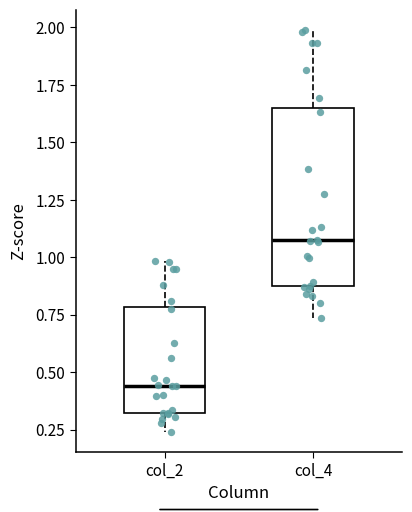

Which box is the tallest, from its lower edge to its upper edge?

col_4